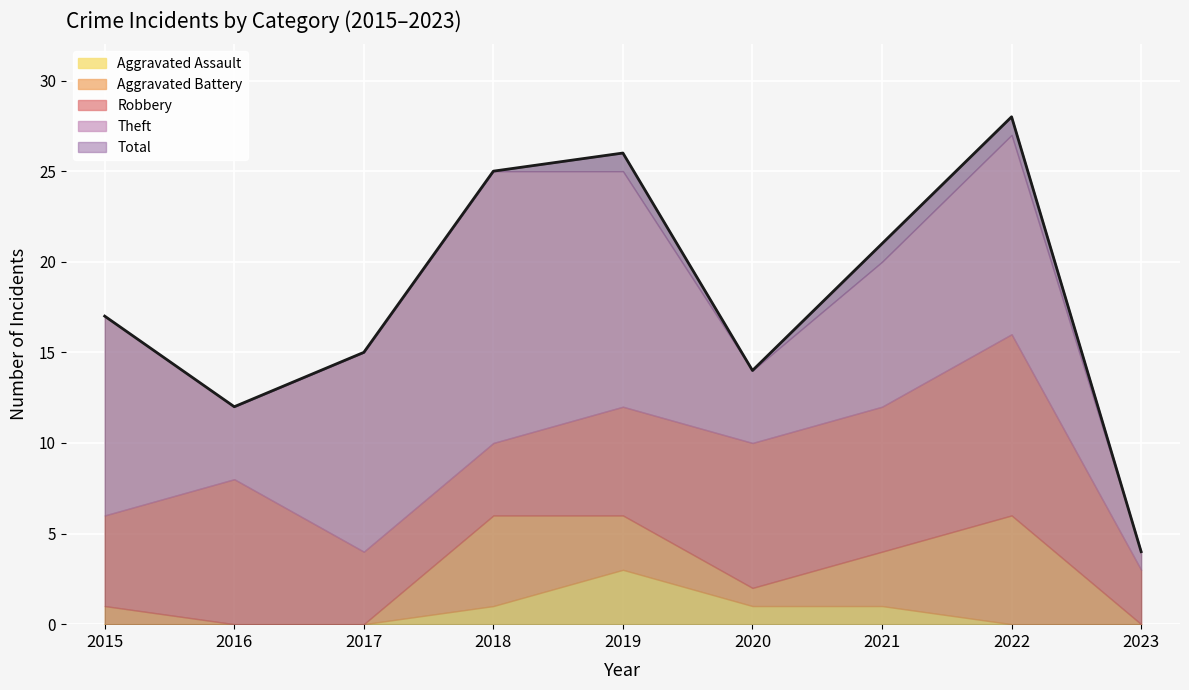

Which series has the largest total across all categories?

Total